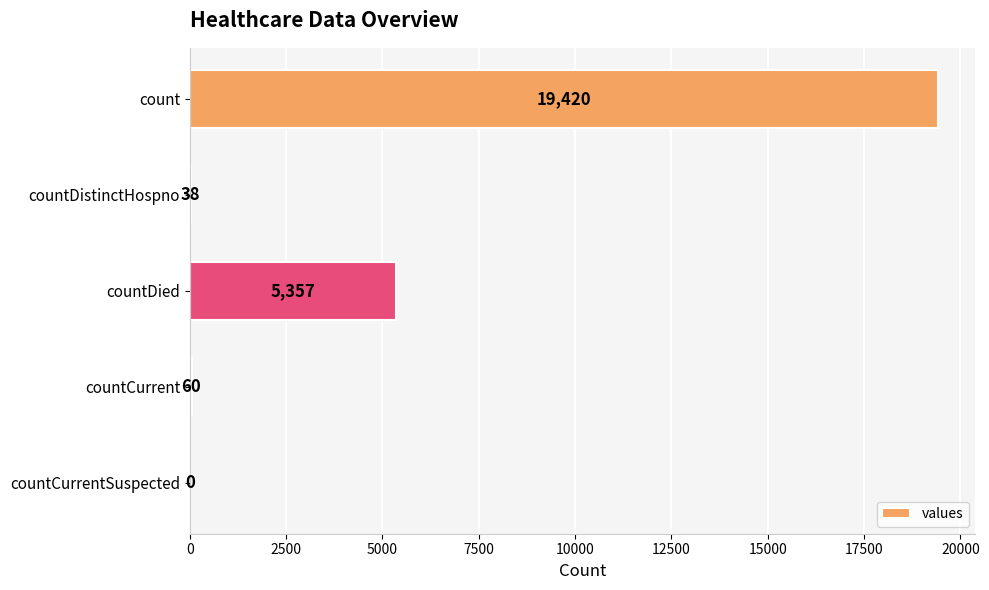

What is the maximum value shown in the chart?

19420